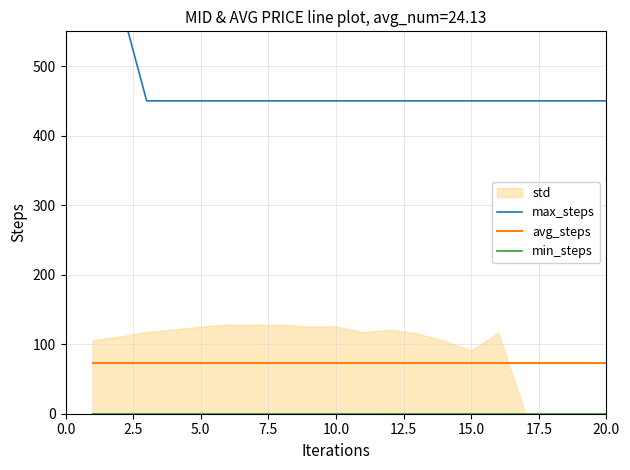

How many series are shown in this chart?

3